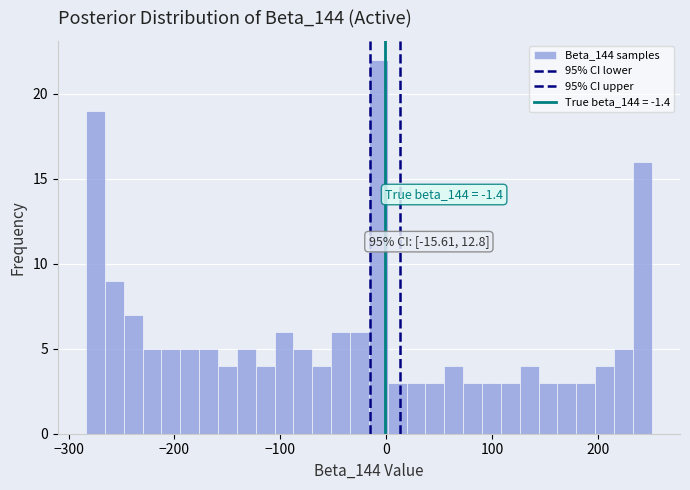

Read against the x-axis, roughly where is the centre of the tallest bar?

-10